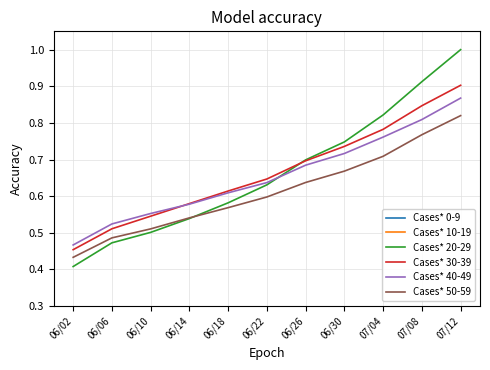

Reading right to left, extract all data points from this chart.

Cases* 0-9: 07/12=0.1	07/08=0.1	07/04=0.1	06/30=0.1	06/26=0.1	06/22=0.0	06/18=0.0	06/14=0.0	06/10=0.0	06/06=0.0	06/02=0.0
Cases* 10-19: 07/12=0.3	07/08=0.3	07/04=0.2	06/30=0.2	06/26=0.2	06/22=0.2	06/18=0.1	06/14=0.1	06/10=0.1	06/06=0.1	06/02=0.1
Cases* 20-29: 07/12=1.0	07/08=0.9	07/04=0.8	06/30=0.7	06/26=0.7	06/22=0.6	06/18=0.6	06/14=0.5	06/10=0.5	06/06=0.5	06/02=0.4
Cases* 30-39: 07/12=0.9	07/08=0.8	07/04=0.8	06/30=0.7	06/26=0.7	06/22=0.6	06/18=0.6	06/14=0.6	06/10=0.5	06/06=0.5	06/02=0.5
Cases* 40-49: 07/12=0.9	07/08=0.8	07/04=0.8	06/30=0.7	06/26=0.7	06/22=0.6	06/18=0.6	06/14=0.6	06/10=0.6	06/06=0.5	06/02=0.5
Cases* 50-59: 07/12=0.8	07/08=0.8	07/04=0.7	06/30=0.7	06/26=0.6	06/22=0.6	06/18=0.6	06/14=0.5	06/10=0.5	06/06=0.5	06/02=0.4